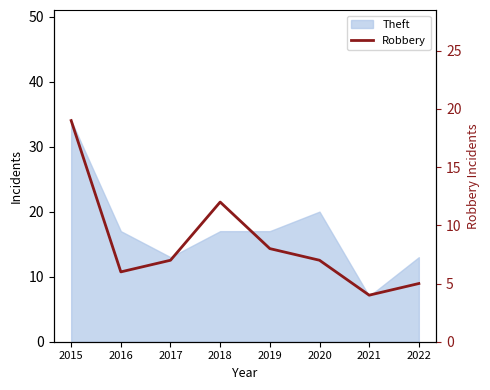

At which label is the value closest to 11?

2018